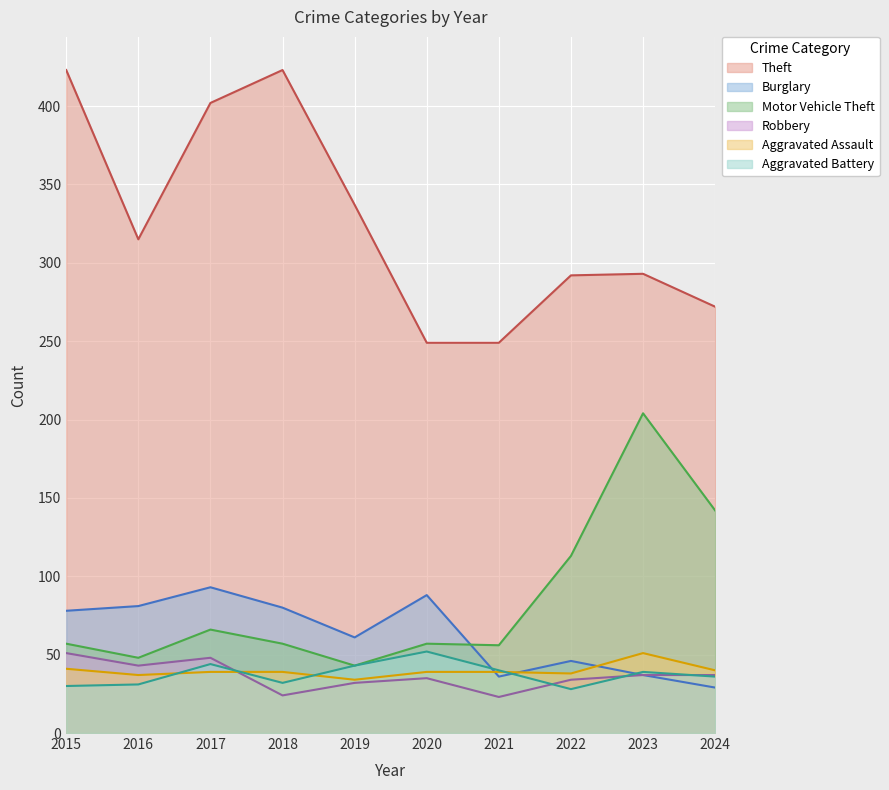

How many categories are shown in the chart?

10